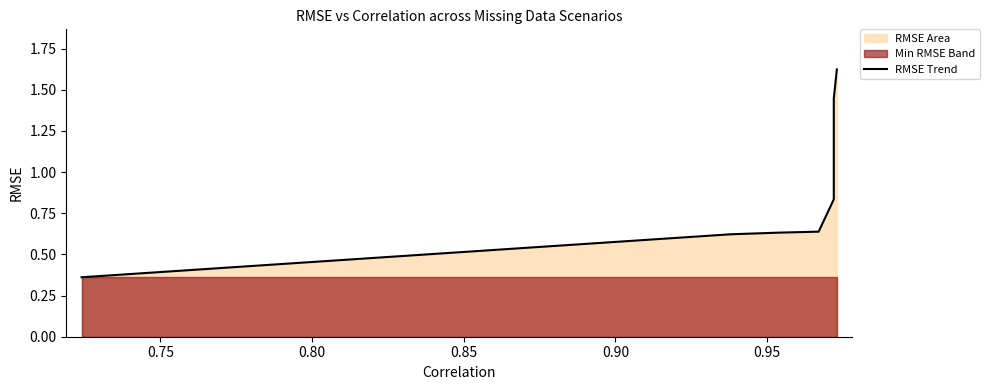

Between 0.95 and 0.80, which is larger?

0.95